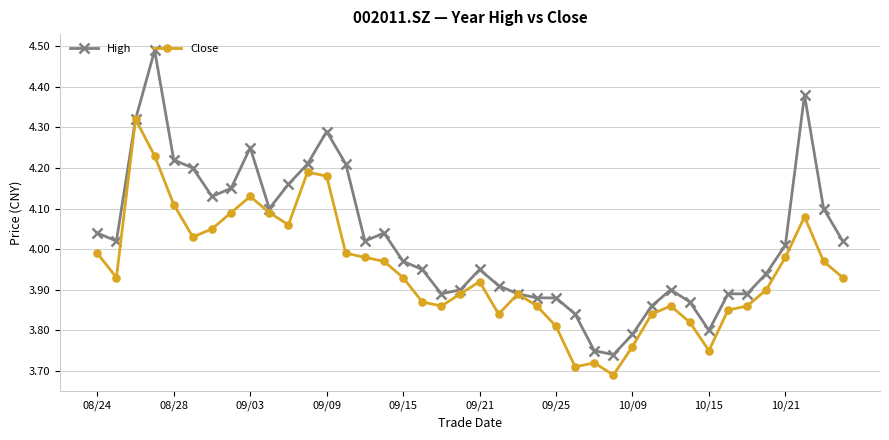

Rank the series by their average value, from lowest to highest.

Close, High